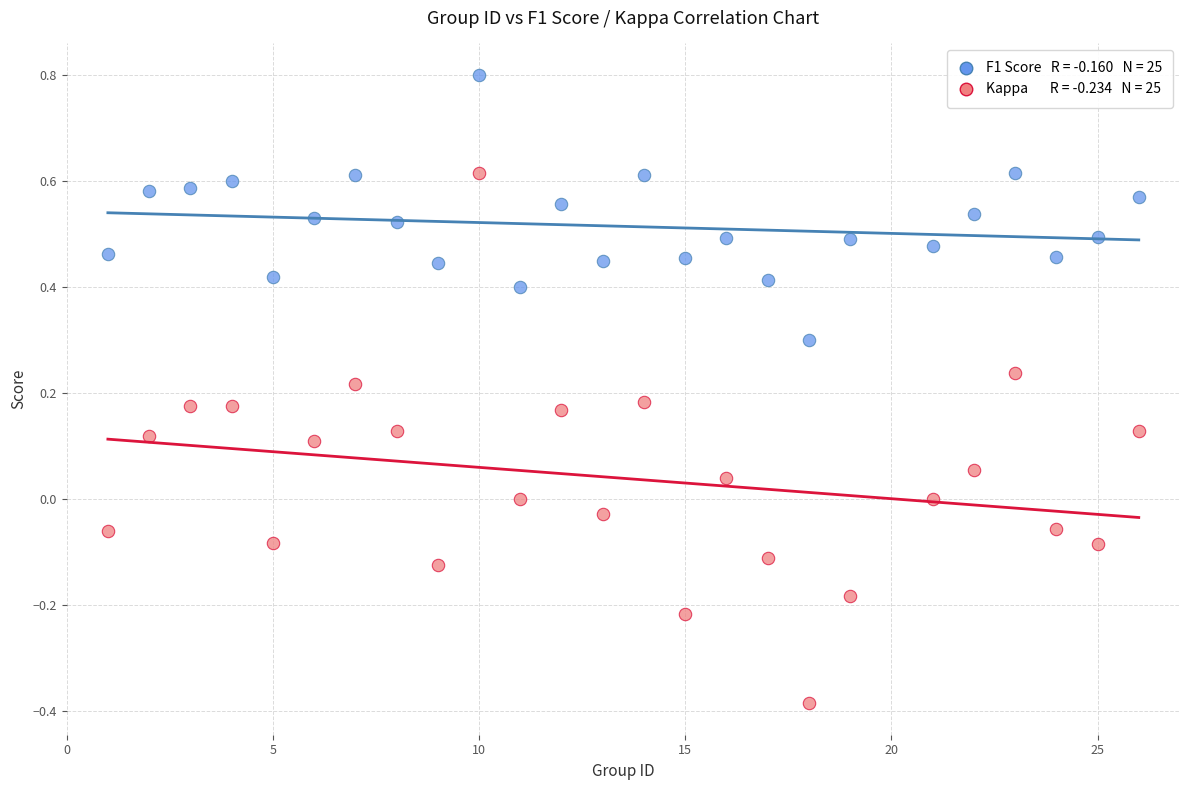

Across all data points, what is the range of X values (max minus min)?

25.0